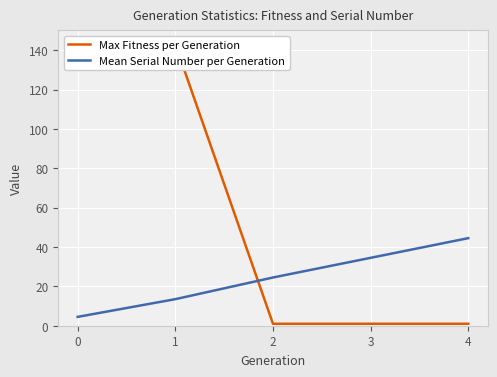

Is the value of Mean Serial Number per Generation at 4 greater than the value of Max Fitness per Generation at 2?

Yes